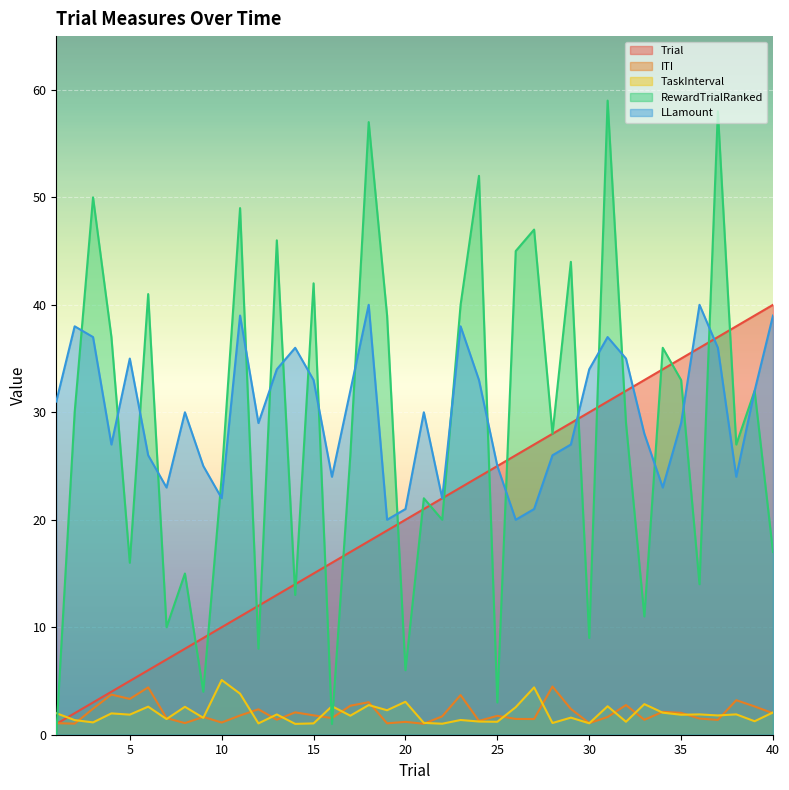

How many categories are shown in the chart?

40